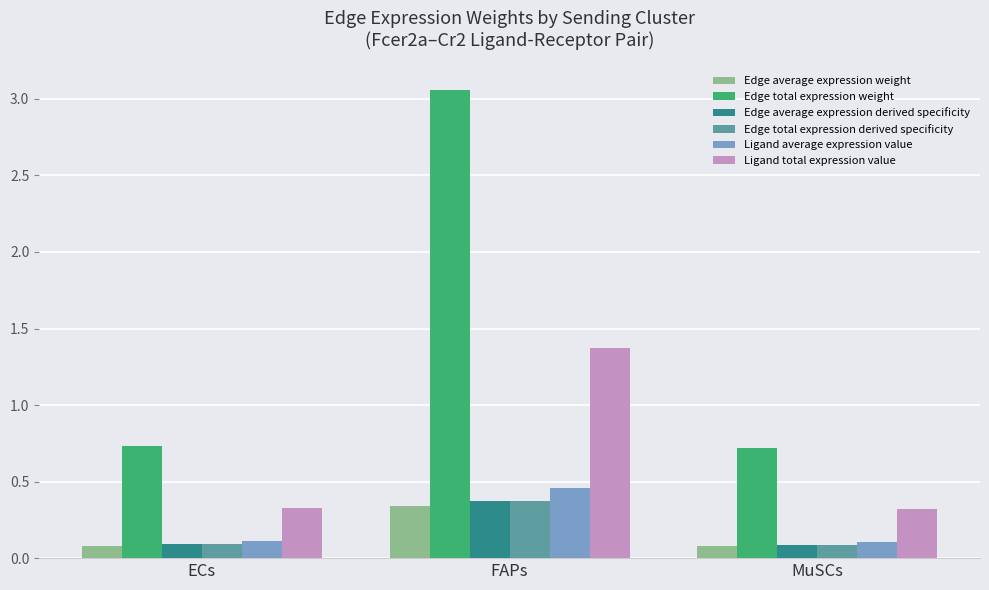

Which category has the highest value across all series?

FAPs